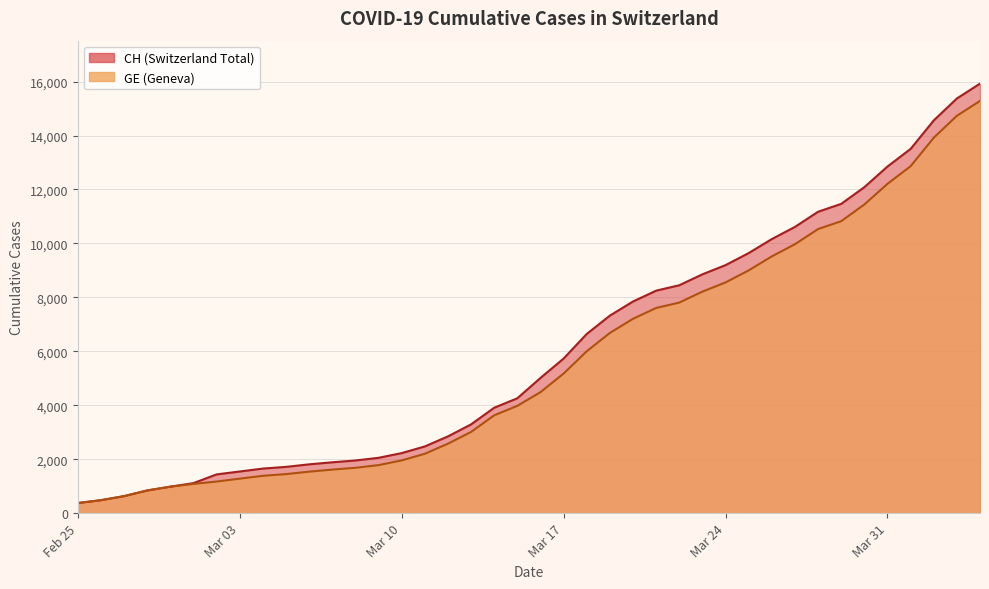

Does the chart have visible grid lines?

Yes